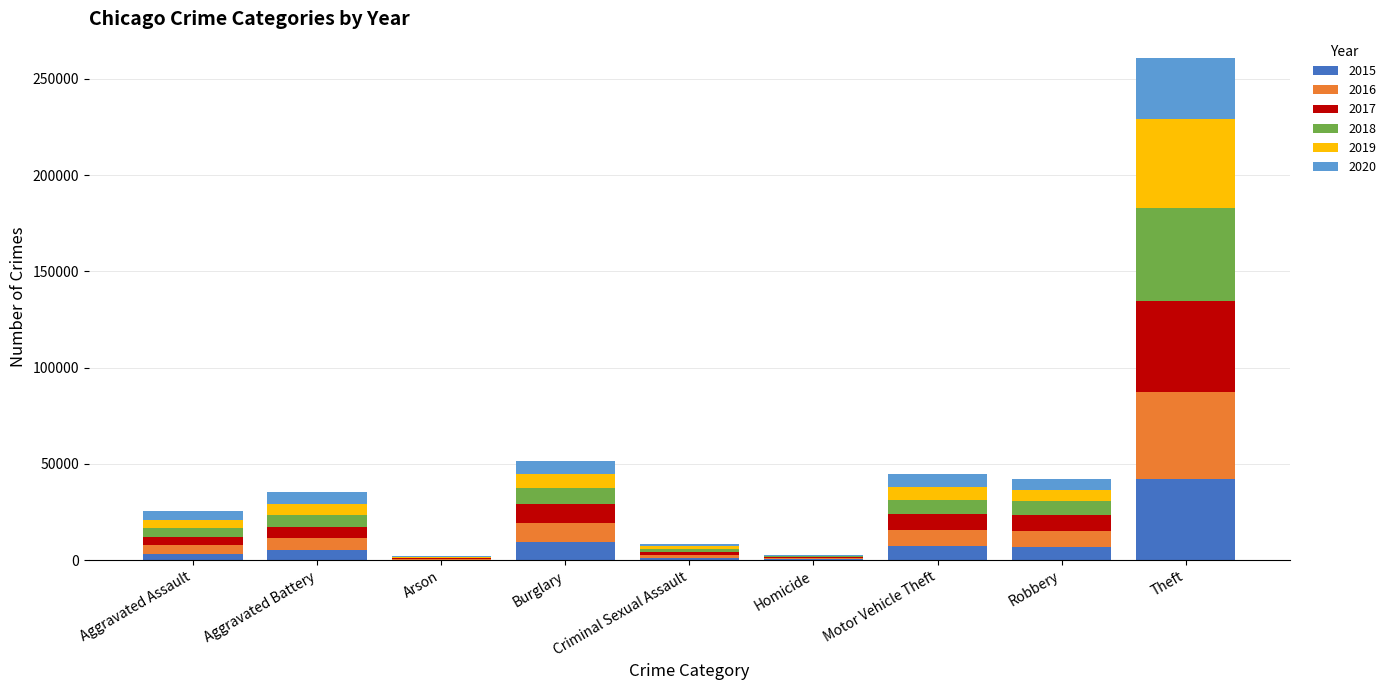

At which category is the sum across all series the highest?

Theft